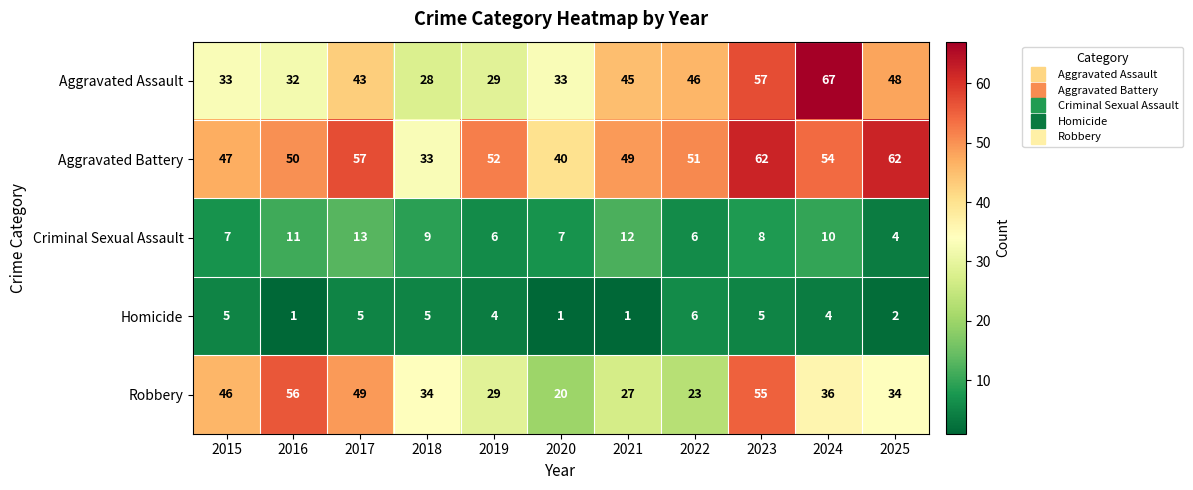

At which label does Aggravated Battery first exceed 51?

2017